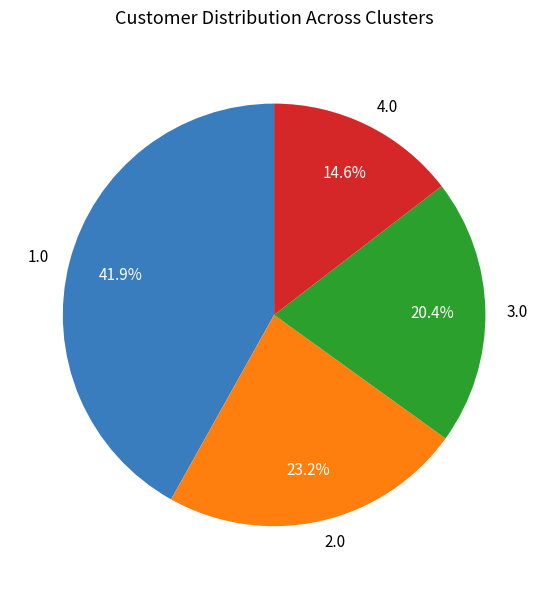

Is the sum of 1.0 and 3.0 greater than half?

Yes